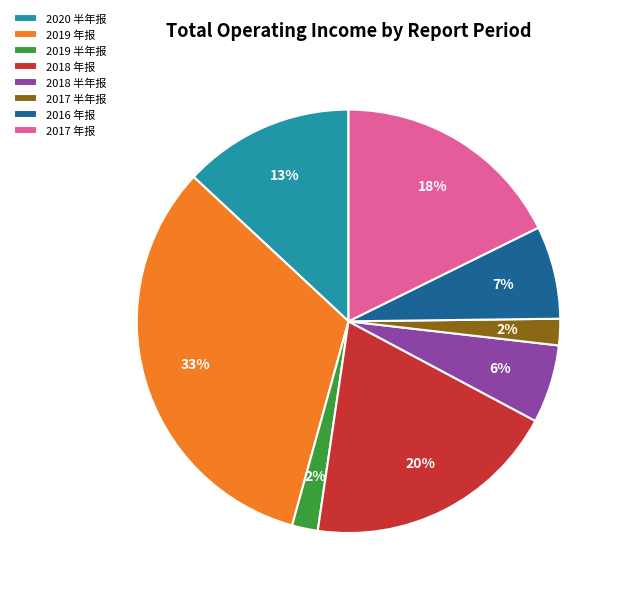

Between 2017 半年报 and 2018 半年报, which is larger?

2018 半年报